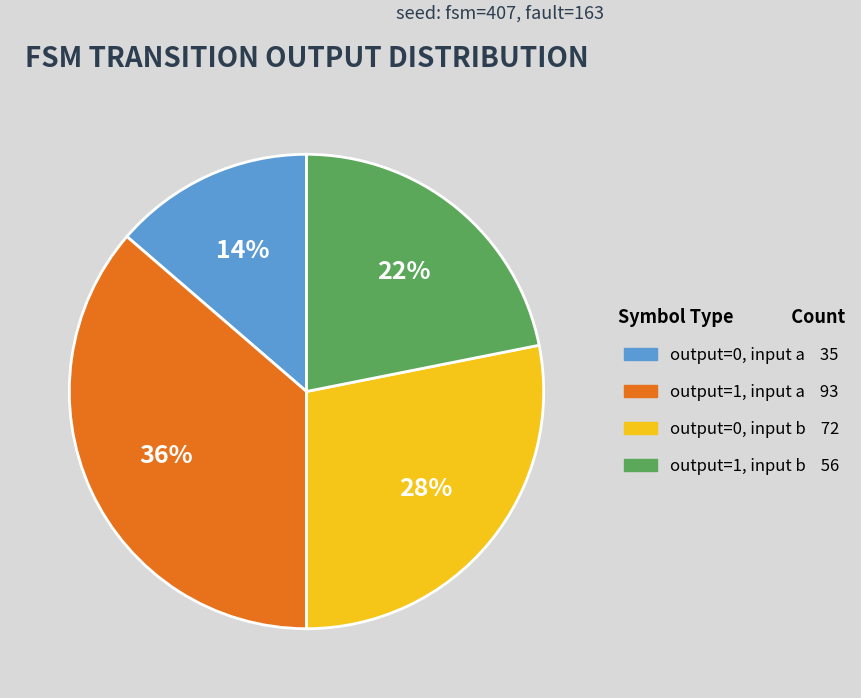

Is there a majority slice in this chart?

No